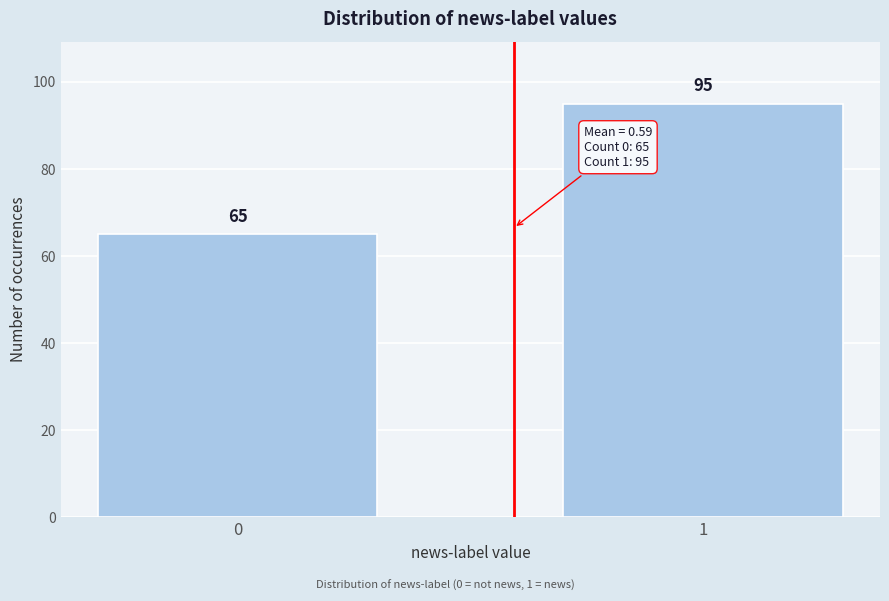

Reading right to left, list all the values displayed in this chart.

95	65